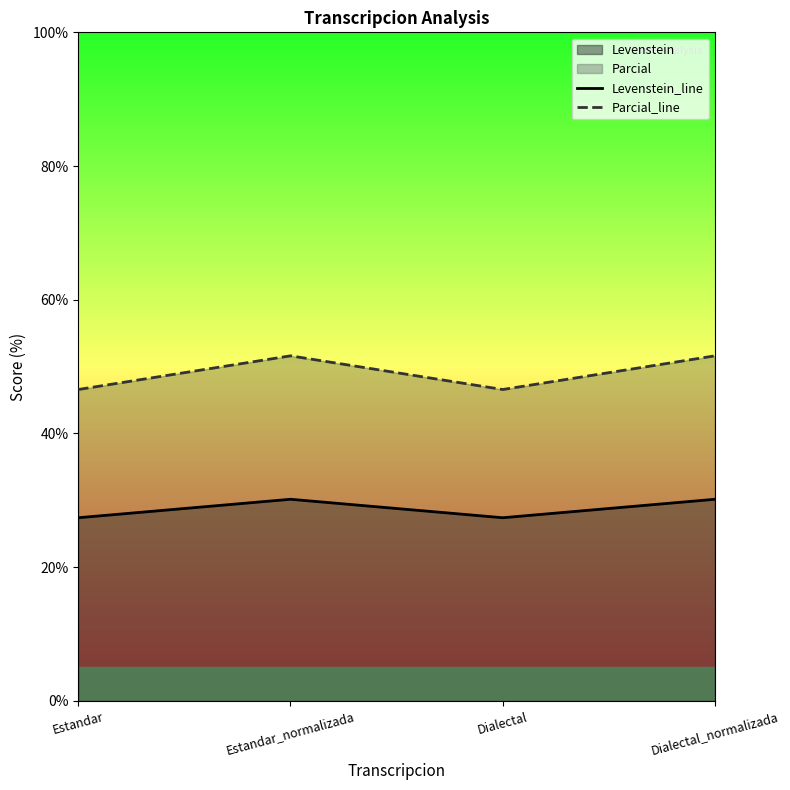

Between Dialectal_normalizada and Estandar, which is larger?

Dialectal_normalizada